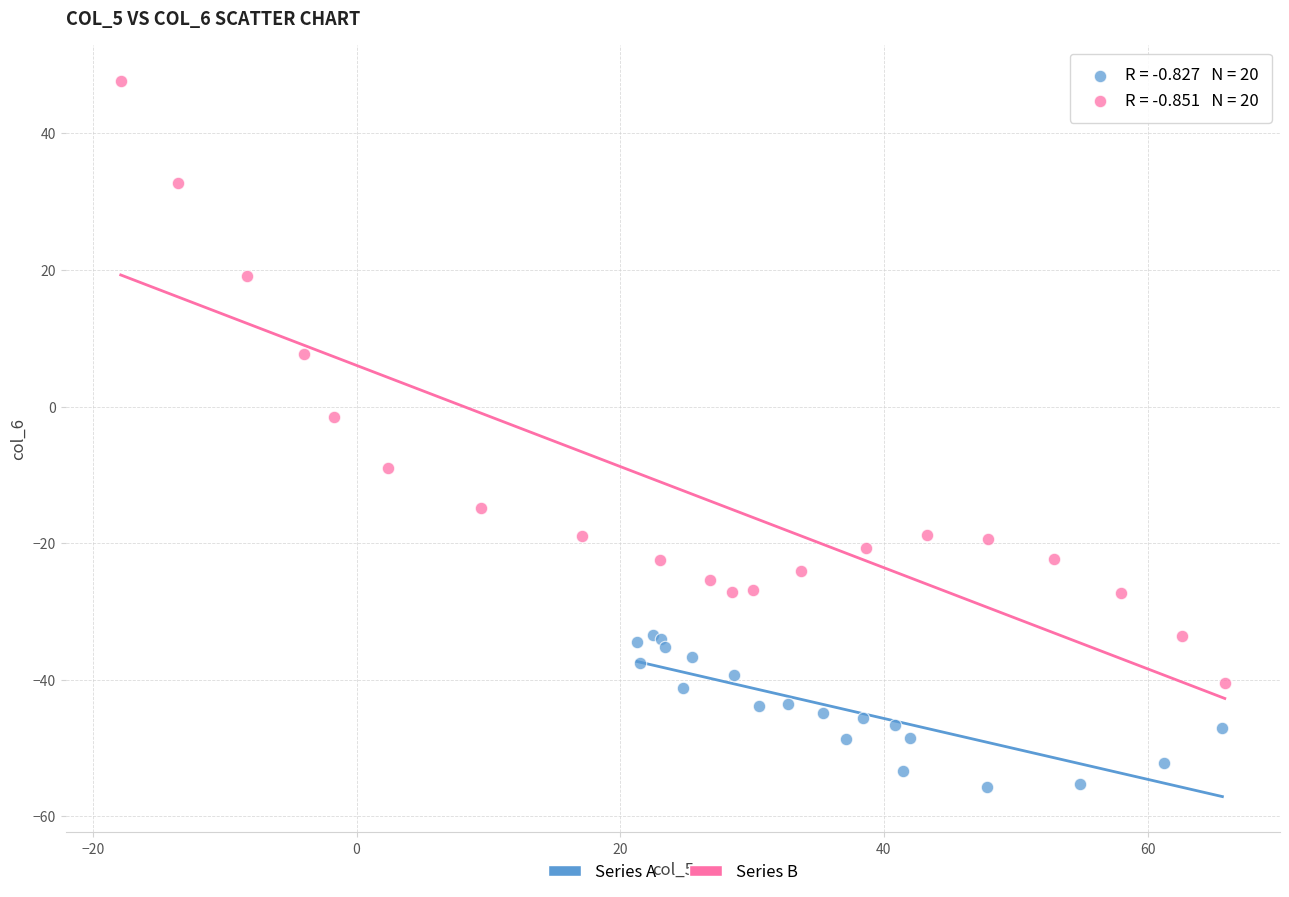

Which series has the widest spread of Y values?

Series B